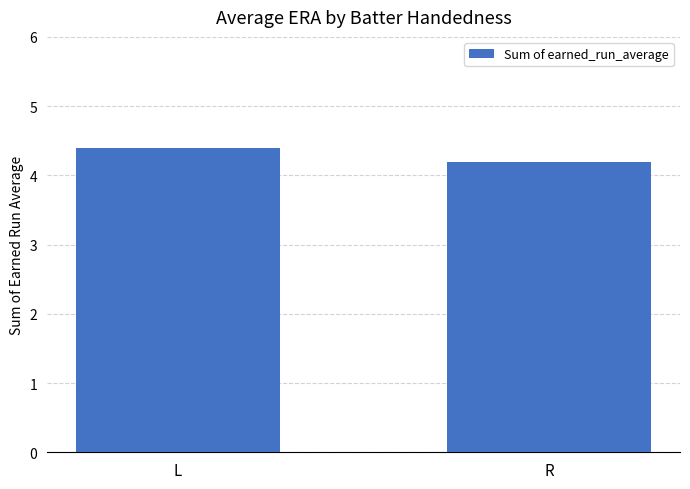

What is the difference between the values at R and L?

0.2